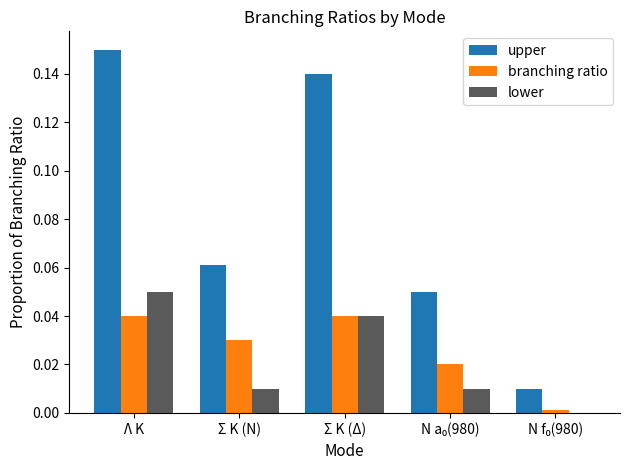

What are all the series names shown in the legend?

upper, branching ratio, lower